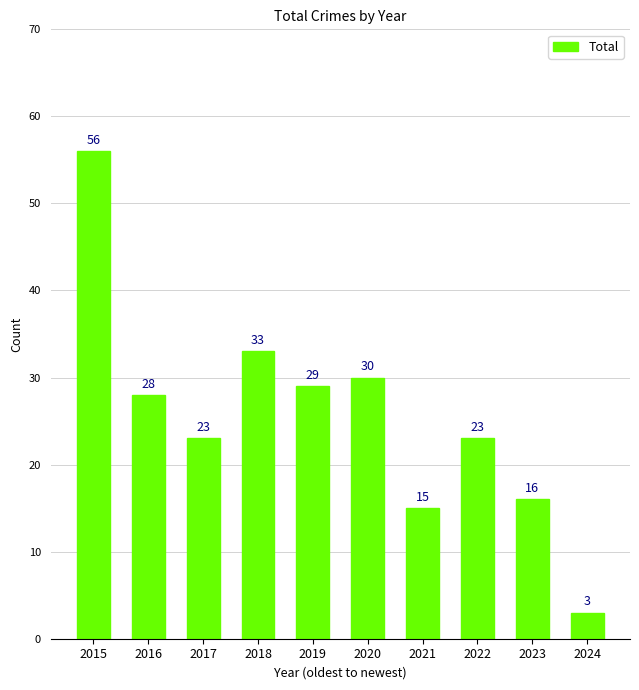

Reading right to left, list all the values displayed in this chart.

3	16	23	15	30	29	33	23	28	56